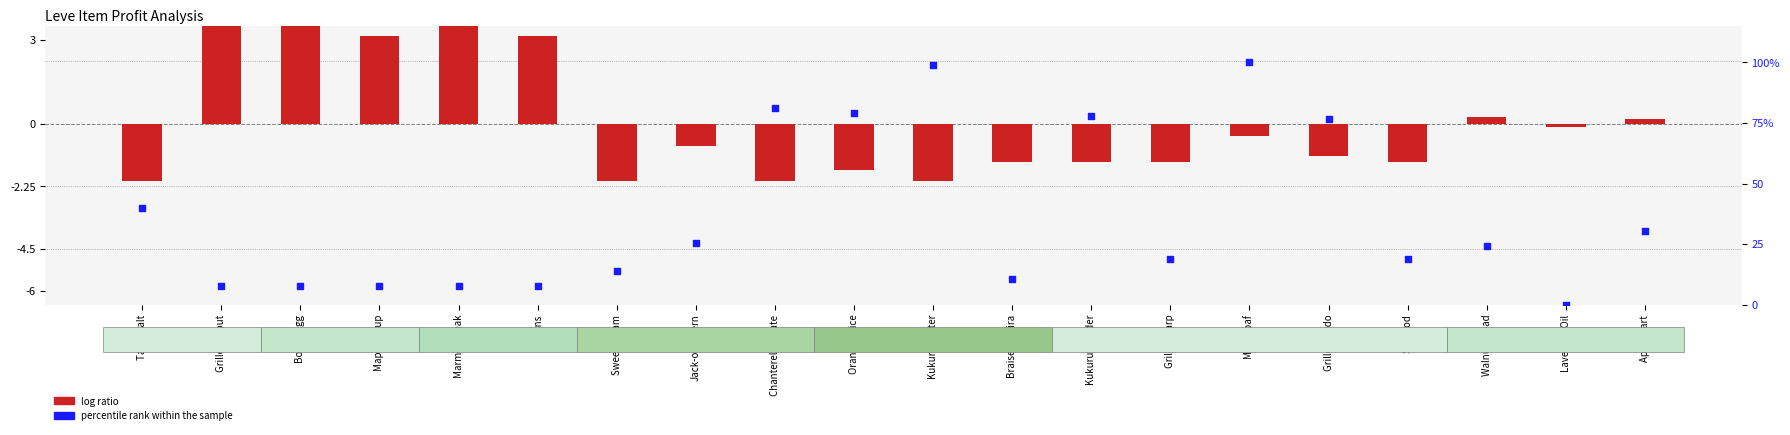

What is the total value across all series at Mole Loaf?

99.5